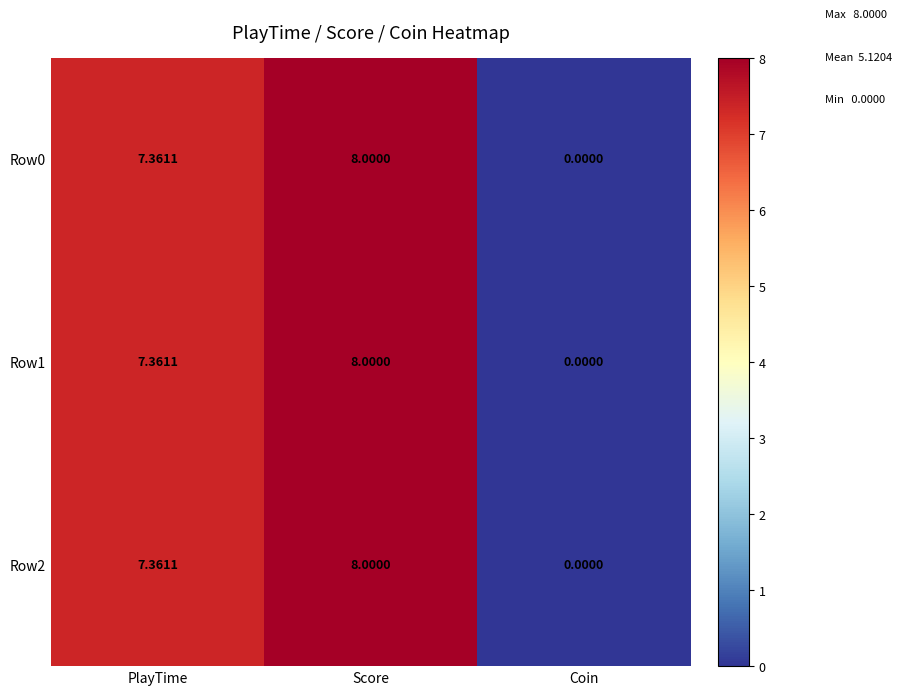

Rank the categories by Row1 value from highest to lowest.

Score, PlayTime, Coin